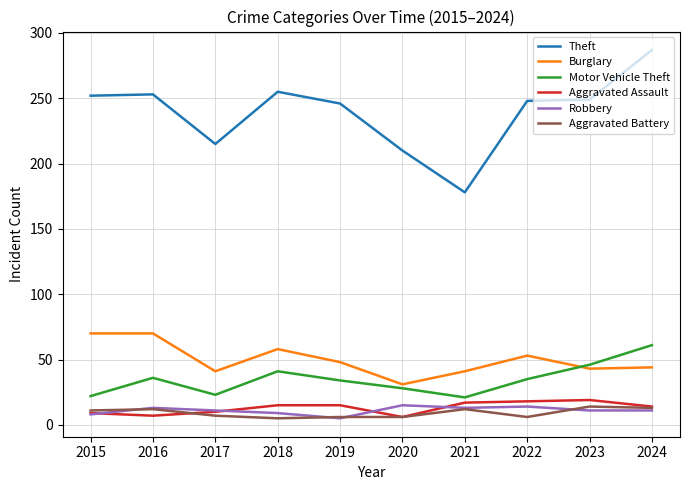

True or false: Burglary and Theft cross at least once.

False